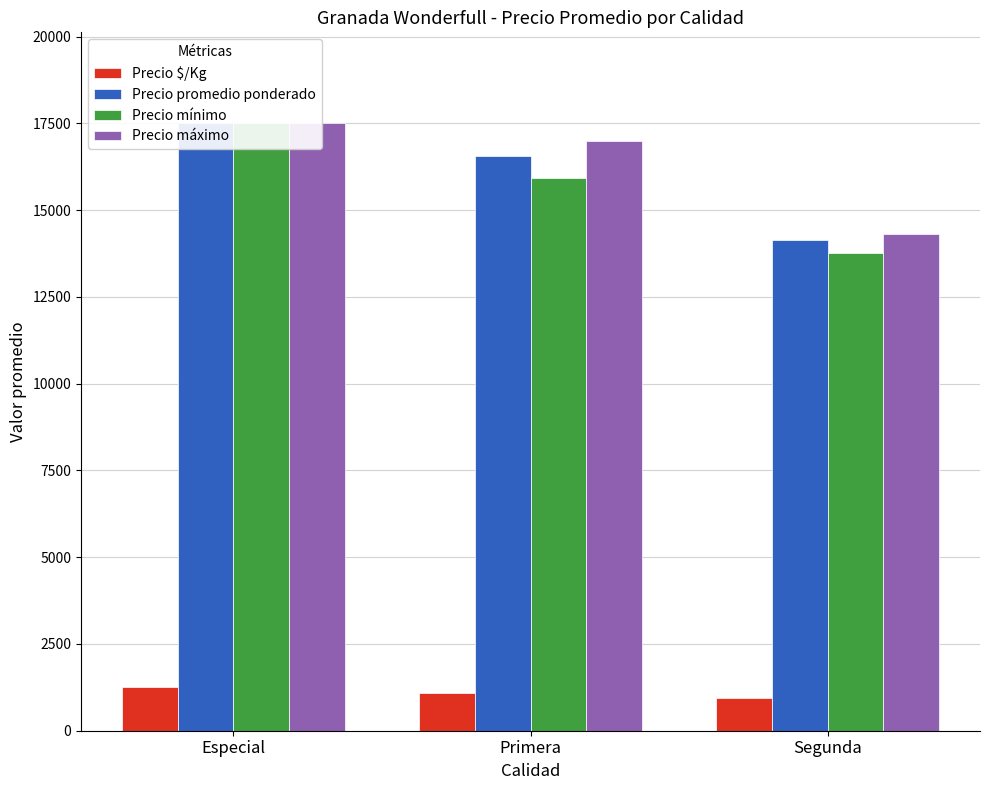

Which series has the largest total across all categories?

Precio máximo